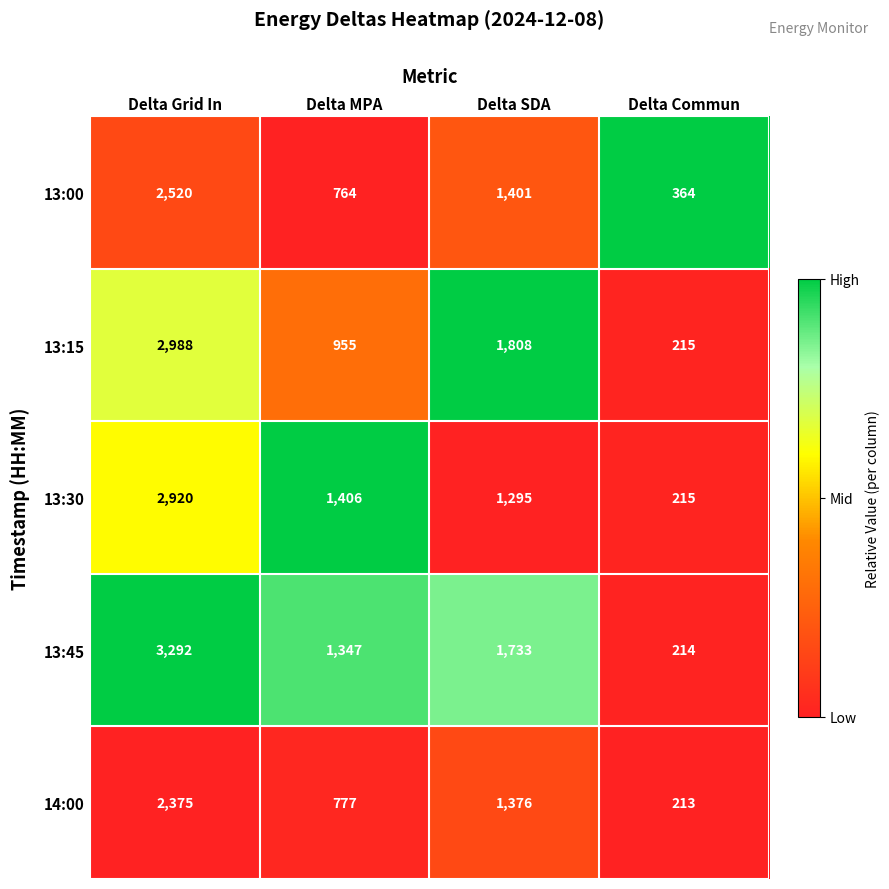

At which category is the sum across all series the highest?

Delta Grid In